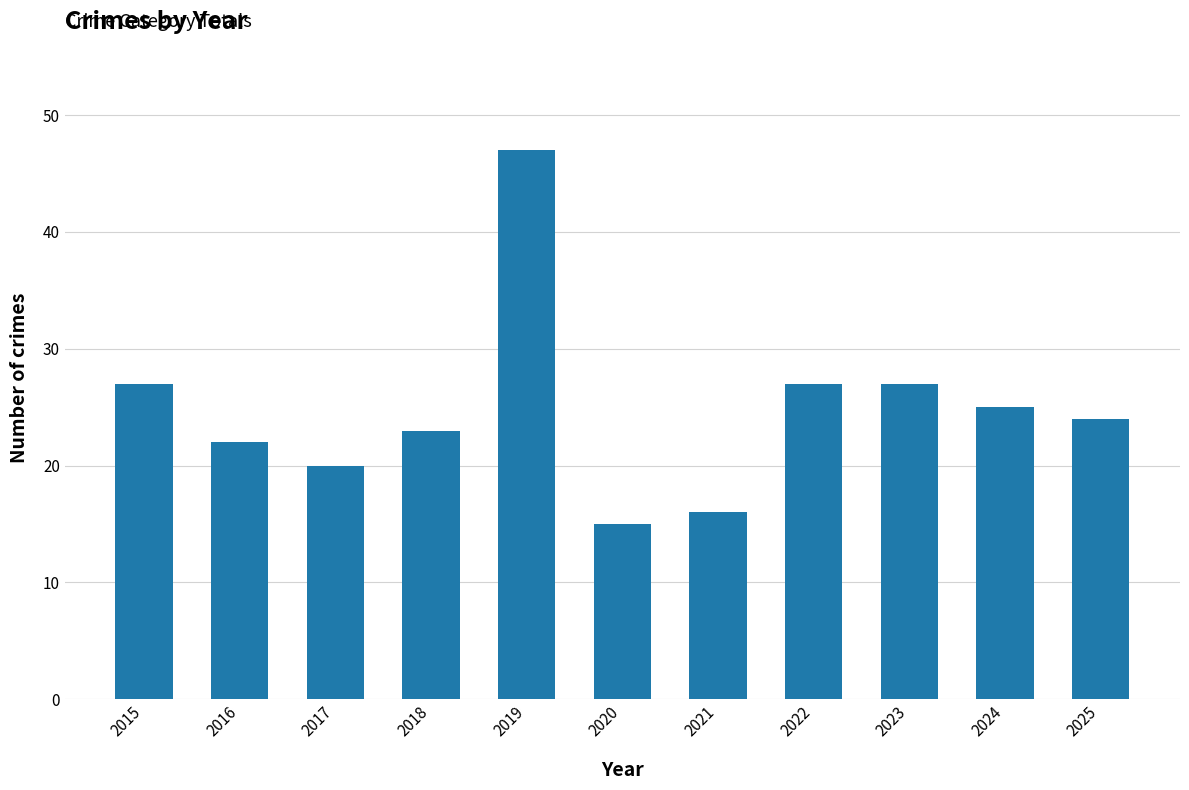

Reading right to left, list all the values displayed in this chart.

24	25	27	27	16	15	47	23	20	22	27